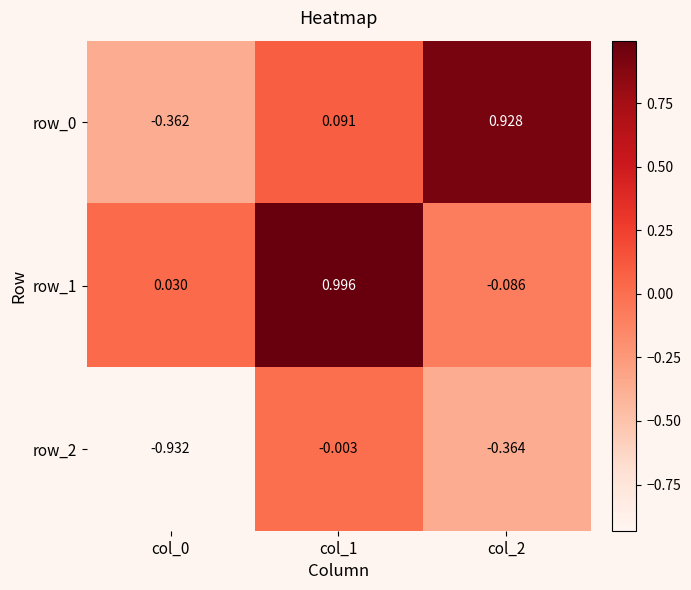

At which label does row_0 first exceed 0?

col_1